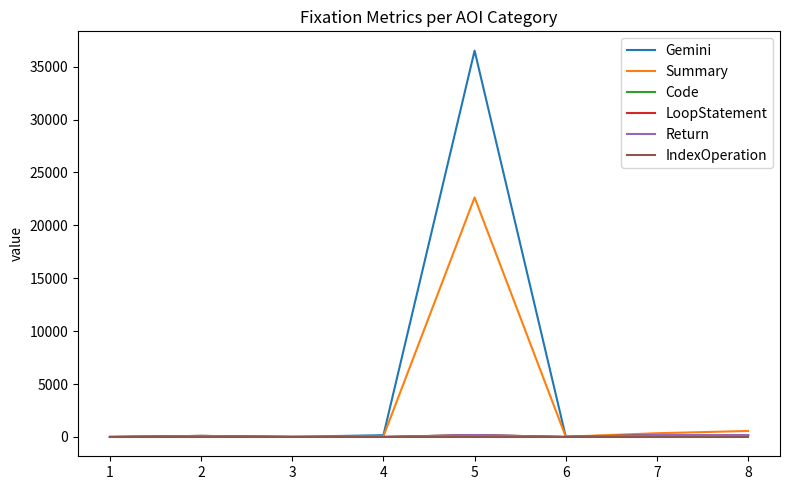

Where do Gemini and Summary first cross each other?

3 and 4